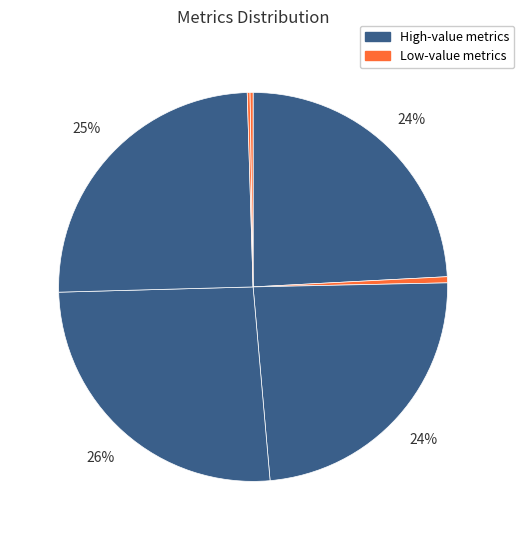

Is there any slice that represents more than half of the pie?

No